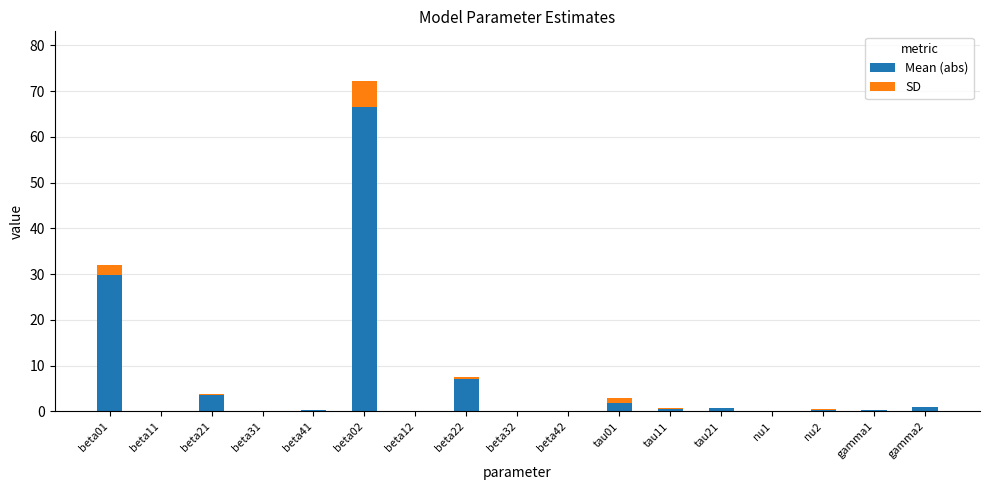

At which category is the sum across all series the highest?

beta02